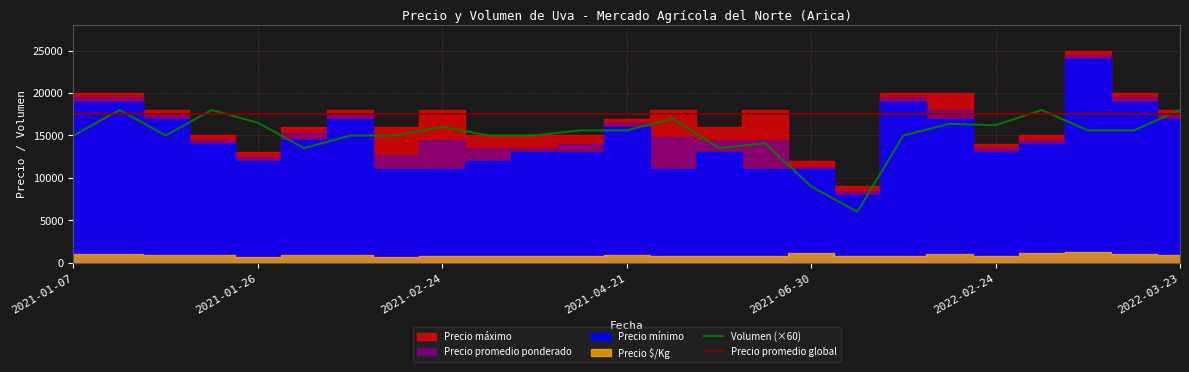

Is the value of Volumen (×60) at 2021-04-21 greater than the value of Precio promedio global at 2021-06-30?

No